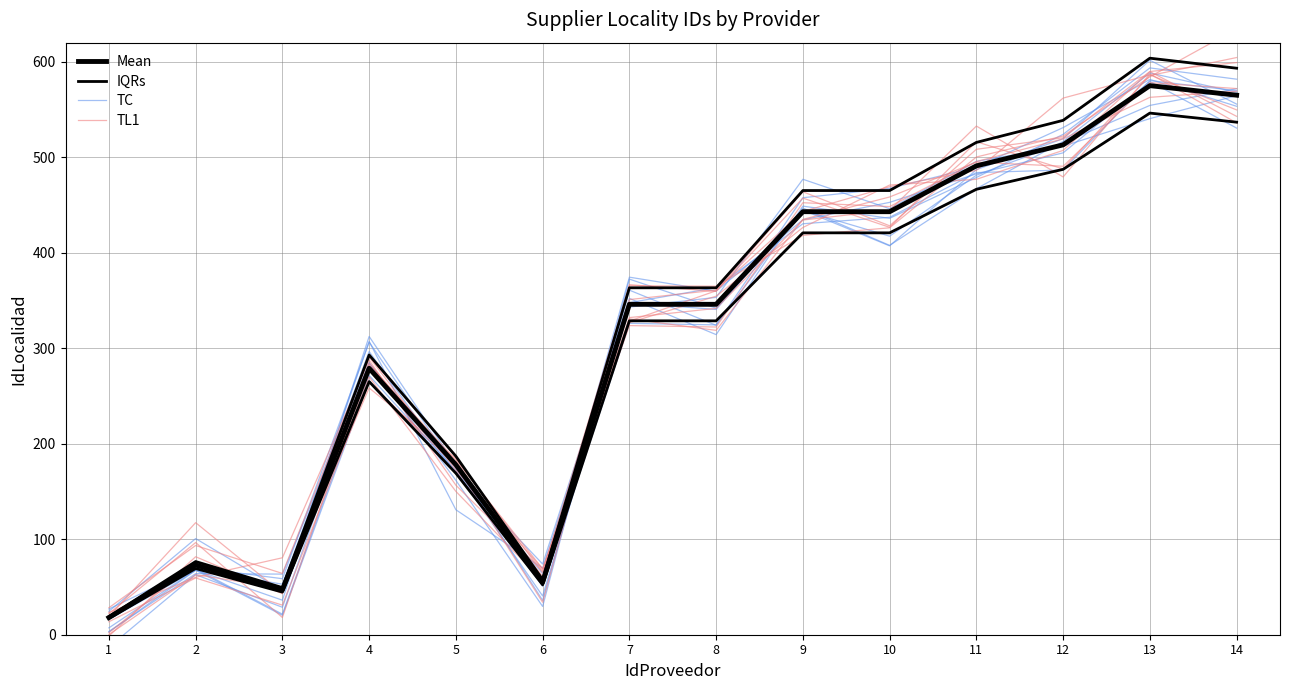

List the series in order of their peak value, highest first.

TL1, IQRs, TC, Mean